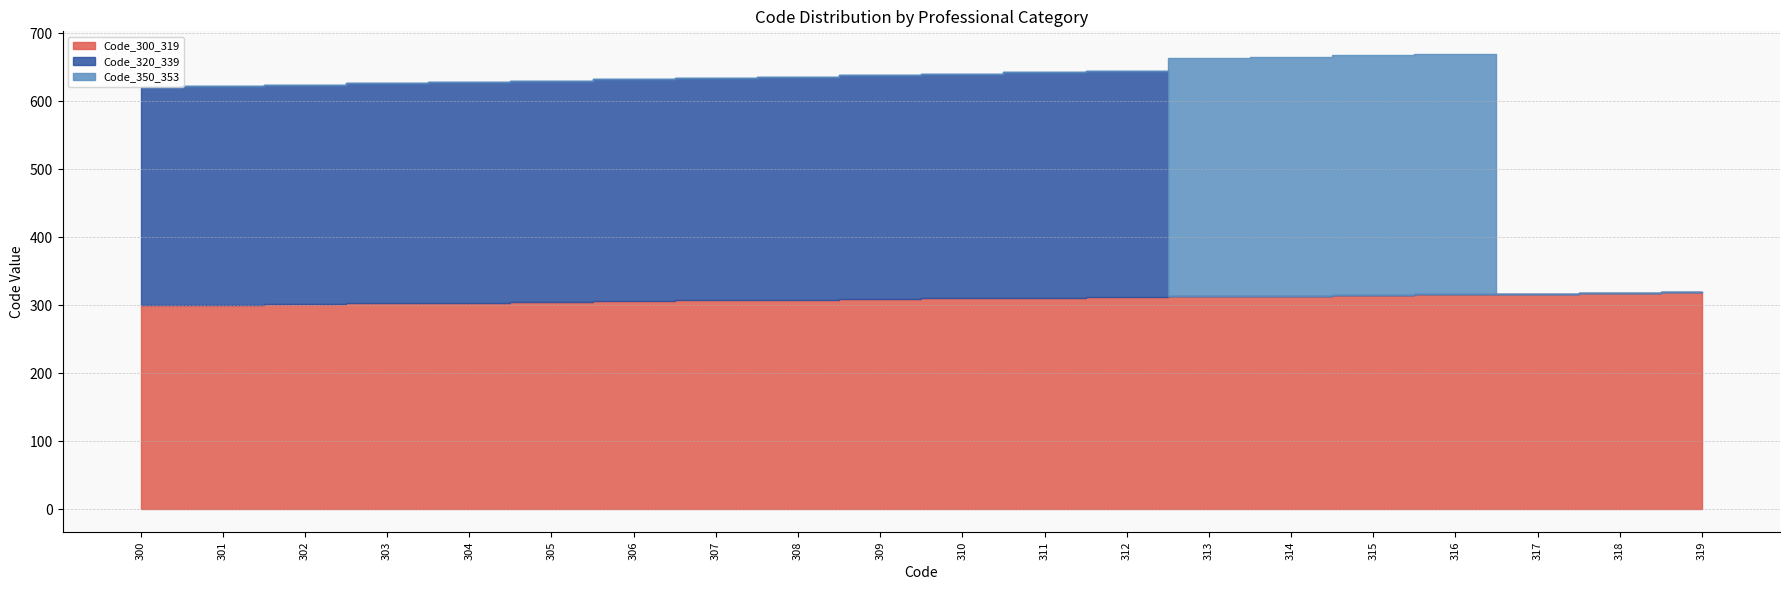

Rank the series at 316 from lowest to highest value.

Code_320_339, Code_300_319, Code_350_353